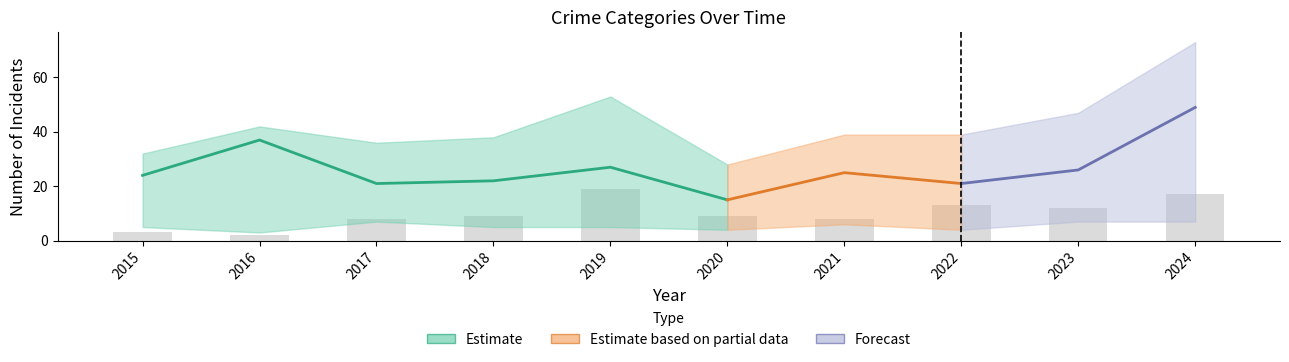

True or false: the data shows 22 at 2022.

False